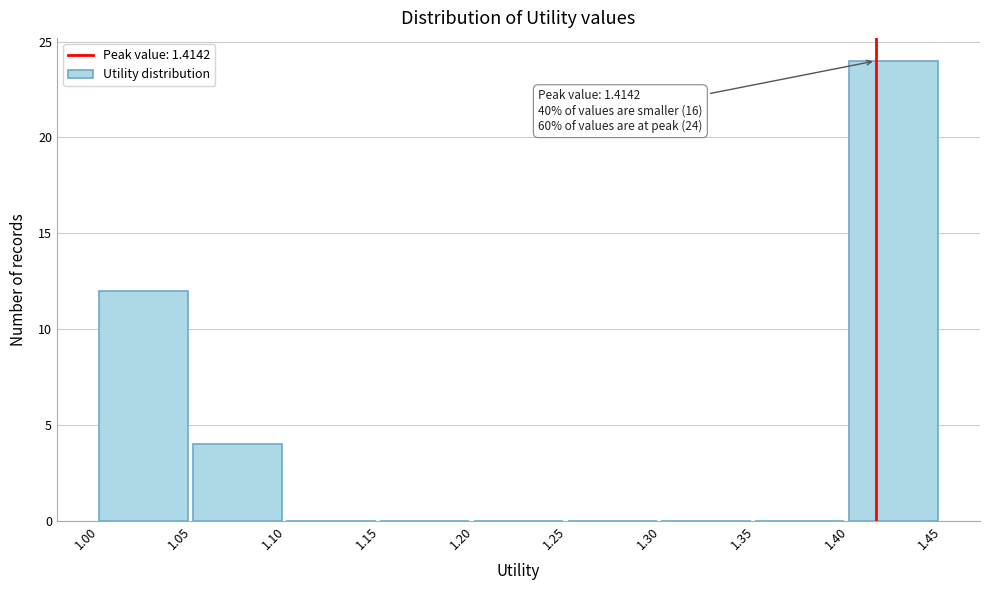

Over which range of the x-axis is the bar tallest?

1.40 to 1.45